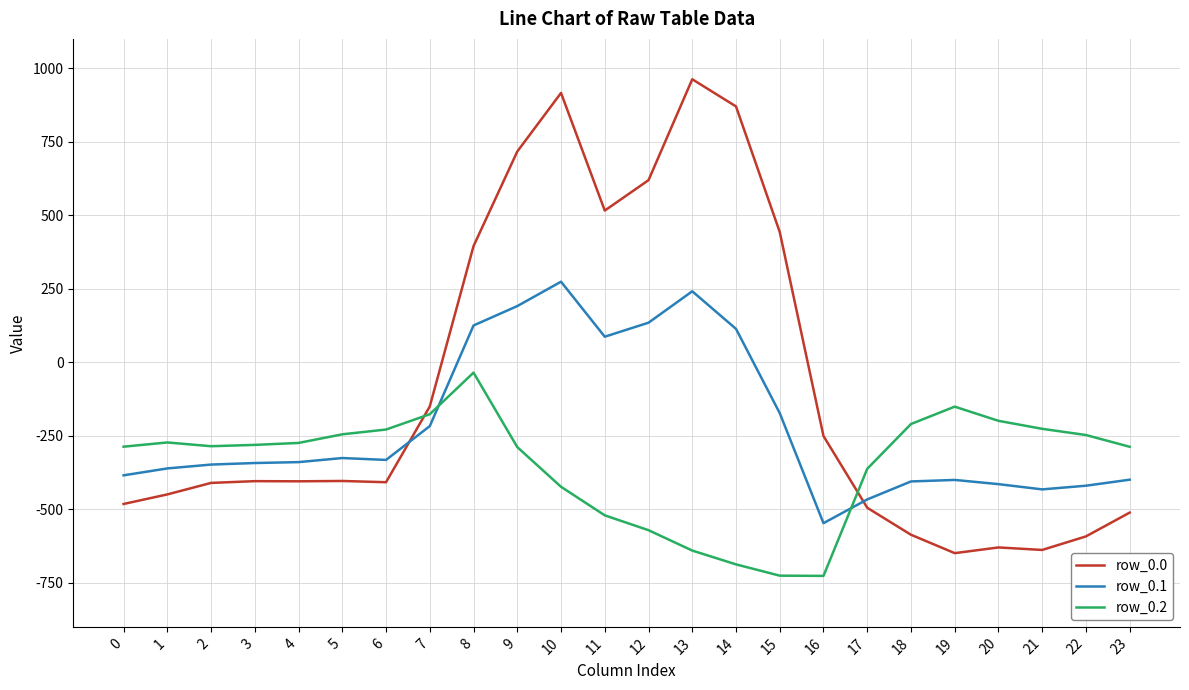

What is the minimum value shown in the chart?

-726.6